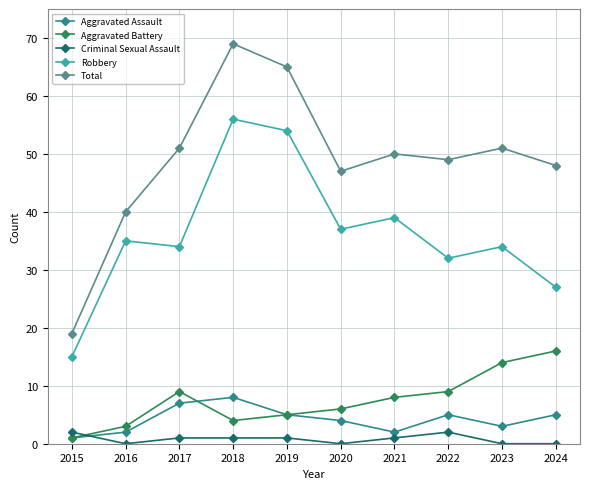

What is the greatest value displayed?

69